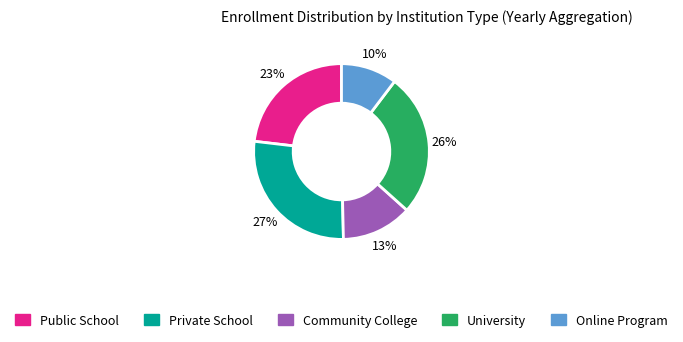

How many slices are in this pie chart?

5